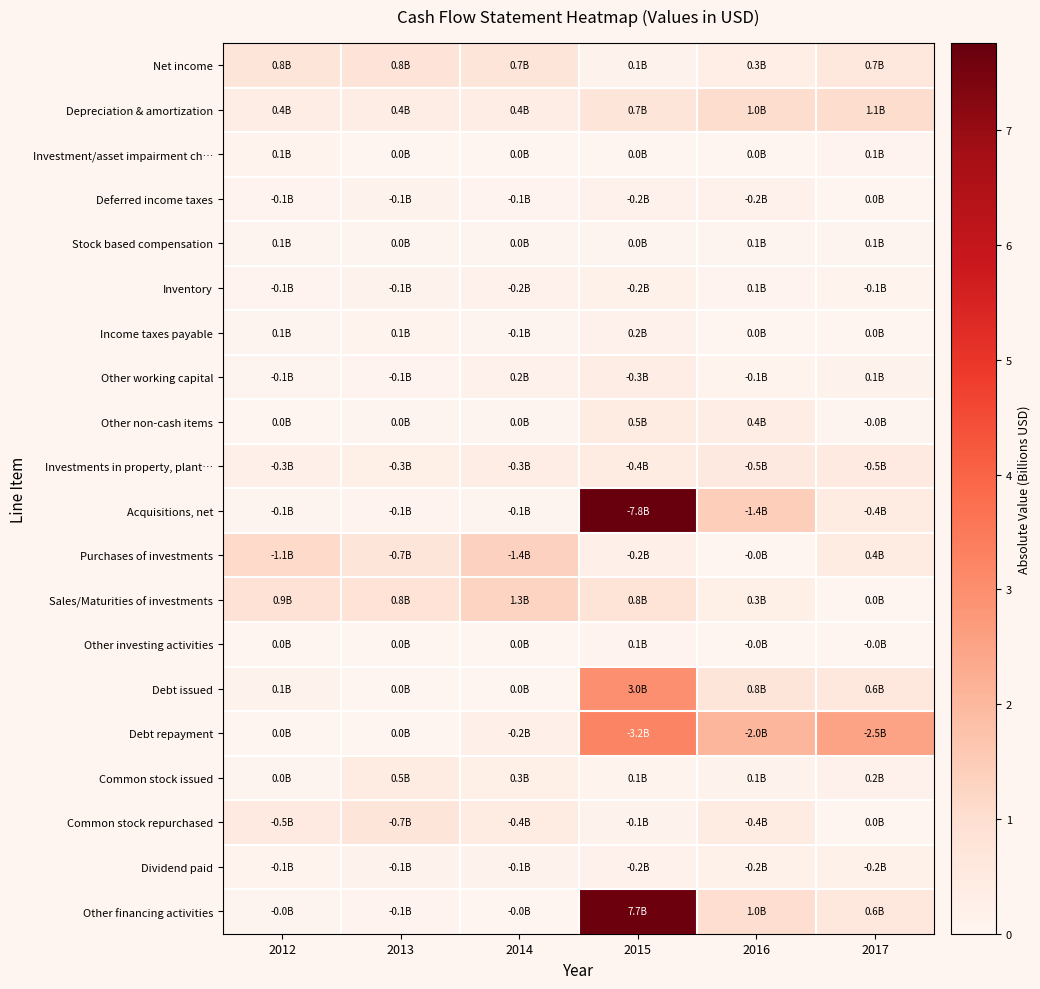

Reading right to left, what are all the values shown in this chart?

Net income: 2017=0.7	2016=0.3	2015=0.1	2014=0.7	2013=0.8	2012=0.8
Depreciation & amortization: 2017=1.1	2016=1.0	2015=0.7	2014=0.4	2013=0.4	2012=0.4
Investment/asset impairment ch…: 2017=0.1	2016=0.0	2015=0.0	2014=0.0	2013=0.0	2012=0.1
Deferred income taxes: 2017=0.0	2016=0.2	2015=0.2	2014=0.1	2013=0.1	2012=0.1
Stock based compensation: 2017=0.1	2016=0.1	2015=0.0	2014=0.0	2013=0.0	2012=0.1
Inventory: 2017=0.1	2016=0.1	2015=0.2	2014=0.2	2013=0.1	2012=0.1
Income taxes payable: 2017=0.0	2016=0.0	2015=0.2	2014=0.1	2013=0.1	2012=0.1
Other working capital: 2017=0.1	2016=0.1	2015=0.3	2014=0.2	2013=0.1	2012=0.1
Other non-cash items: 2017=0.0	2016=0.4	2015=0.5	2014=0.0	2013=0.0	2012=0.0
Investments in property, plant…: 2017=0.5	2016=0.5	2015=0.4	2014=0.3	2013=0.3	2012=0.3
Acquisitions, net: 2017=0.4	2016=1.4	2015=7.8	2014=0.1	2013=0.1	2012=0.1
Purchases of investments: 2017=0.4	2016=0.0	2015=0.2	2014=1.4	2013=0.7	2012=1.1
Sales/Maturities of investments: 2017=0.0	2016=0.3	2015=0.8	2014=1.3	2013=0.8	2012=0.9
Other investing activities: 2017=0.0	2016=0.0	2015=0.1	2014=0.0	2013=0.0	2012=0.0
Debt issued: 2017=0.6	2016=0.8	2015=3.0	2014=0.0	2013=0.0	2012=0.1
Debt repayment: 2017=2.5	2016=2.0	2015=3.2	2014=0.2	2013=0.0	2012=0.0
Common stock issued: 2017=0.2	2016=0.1	2015=0.1	2014=0.3	2013=0.5	2012=0.0
Common stock repurchased: 2017=0.0	2016=0.4	2015=0.1	2014=0.4	2013=0.7	2012=0.5
Dividend paid: 2017=0.2	2016=0.2	2015=0.2	2014=0.1	2013=0.1	2012=0.1
Other financing activities: 2017=0.6	2016=1.0	2015=7.7	2014=0.0	2013=0.1	2012=0.0